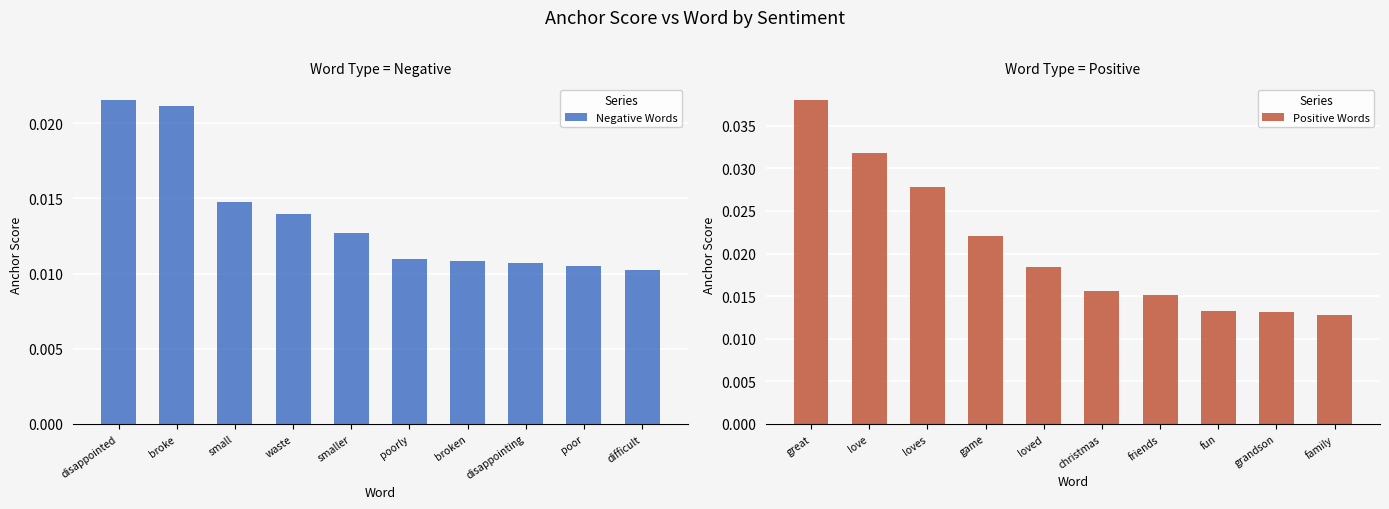

How many series are shown in this chart?

2